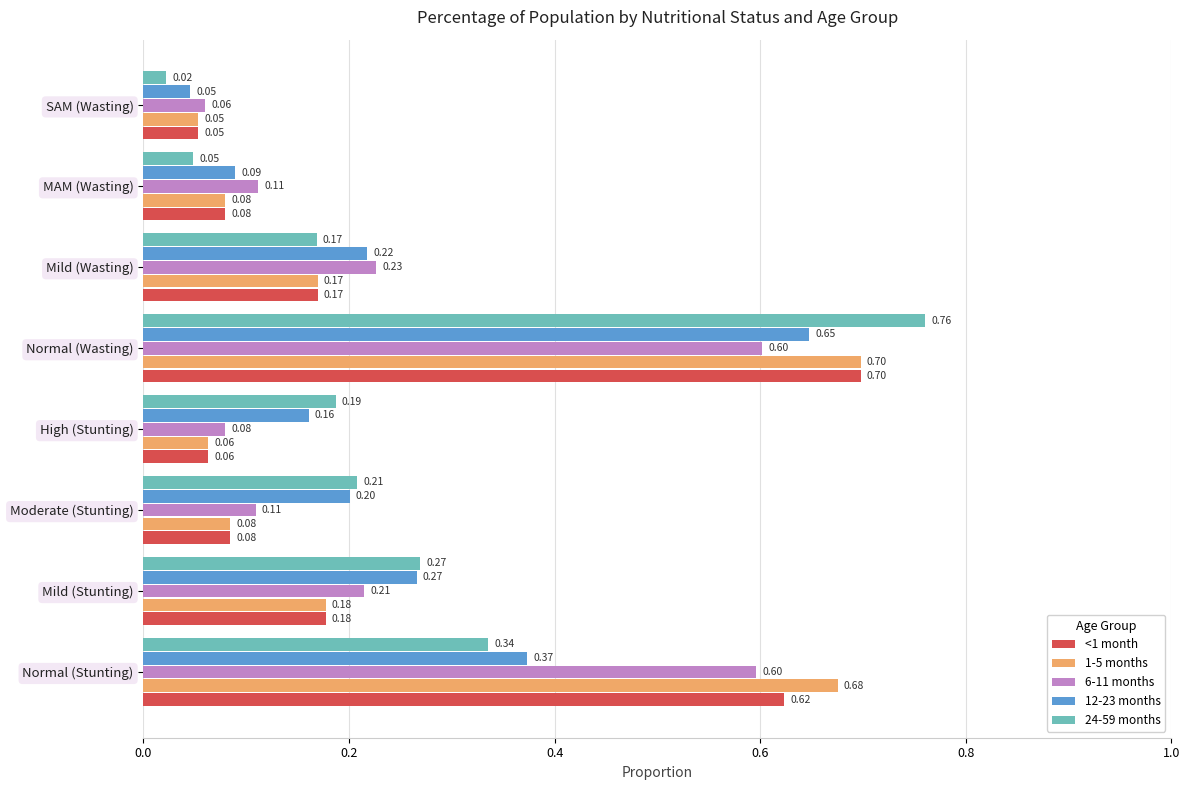

What is the difference between the second highest and minimum values in the 6-11 months series?

0.5